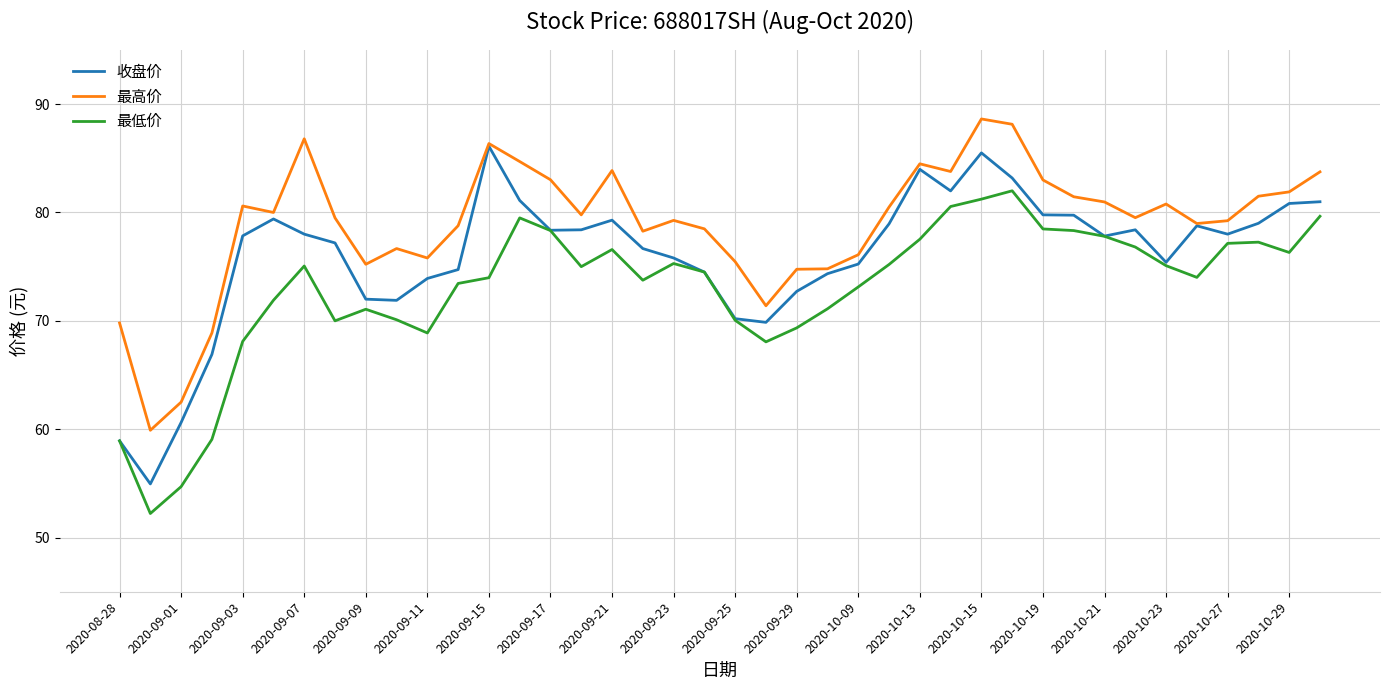

Which series has the largest total across all categories?

最高价